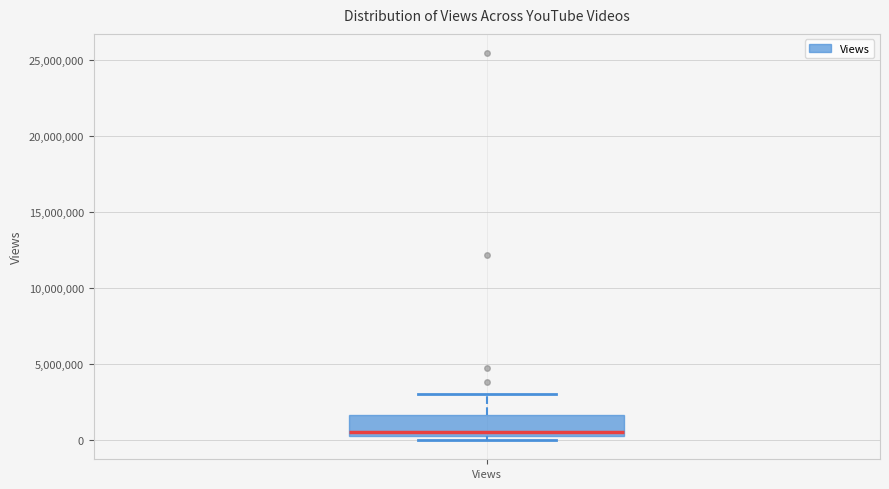

Read this box plot against the y-axis: the position of the median line, the range covered by the box, and the ends of both whiskers. The values are not printed on the chart, so give them approximately, as read against the axis.

median 500000, box 0 to 1500000, whiskers 0 (just below the box's lower edge) to 3000000